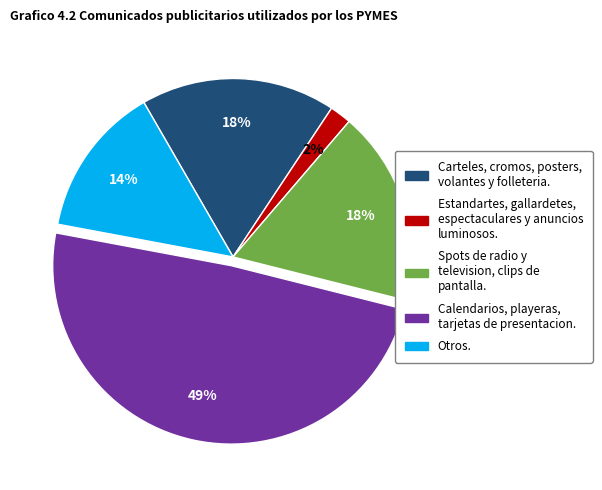

To the nearest percent, what is the difference between the largest and smallest slice percentages?

47%